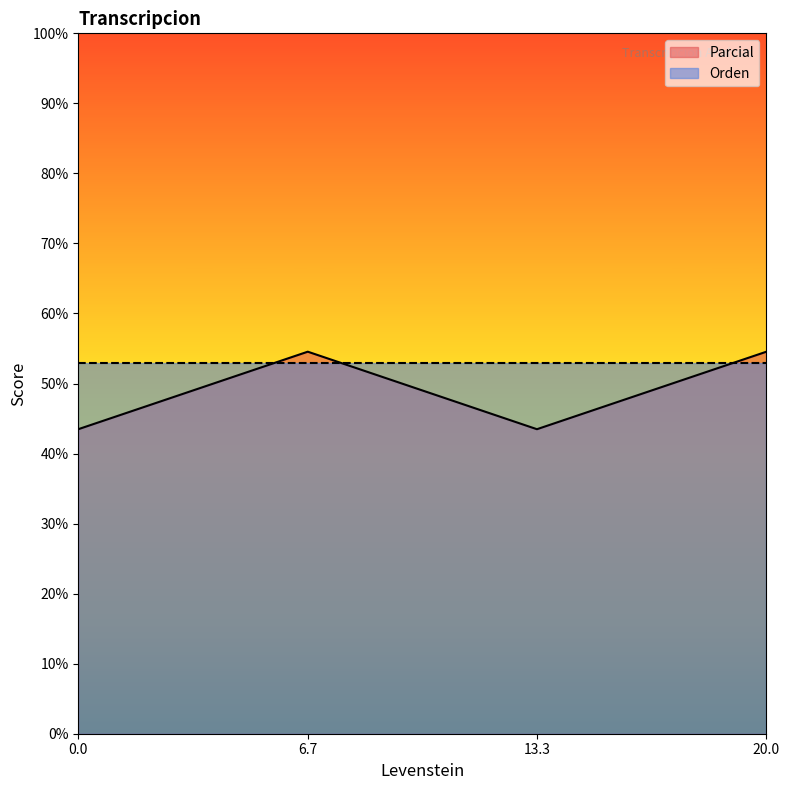

Does the chart display data point markers on the line(s)?

No